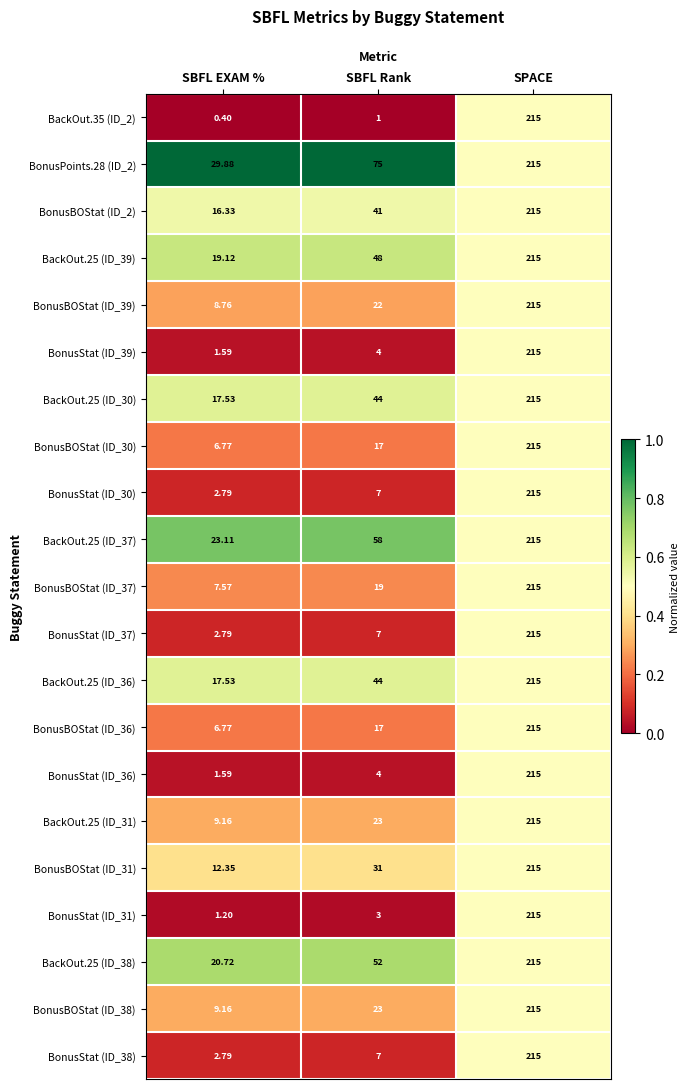

At which category is the sum across all series the highest?

SPACE